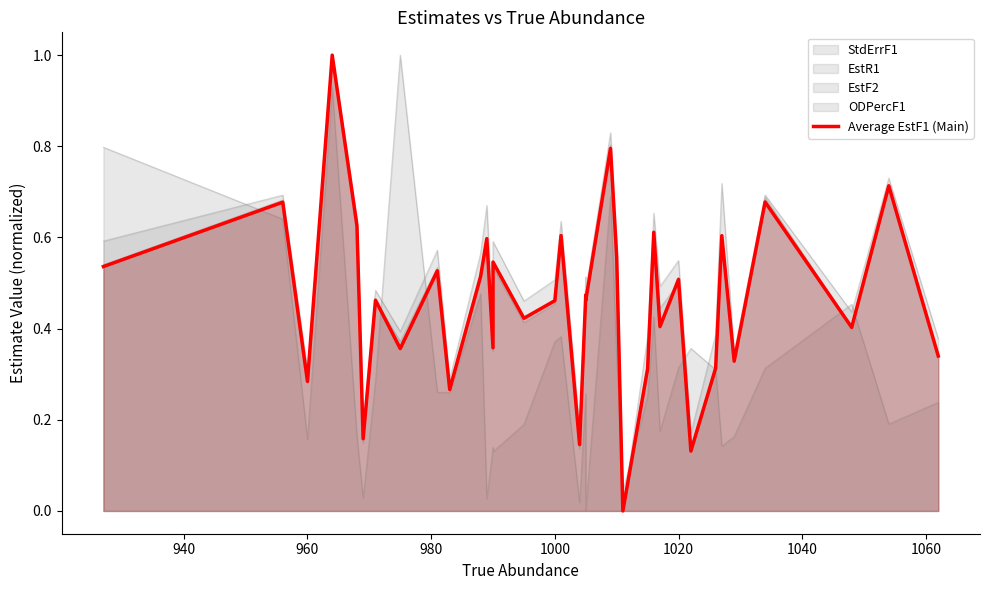

True or false: the data shows 0.1 at 32.

False